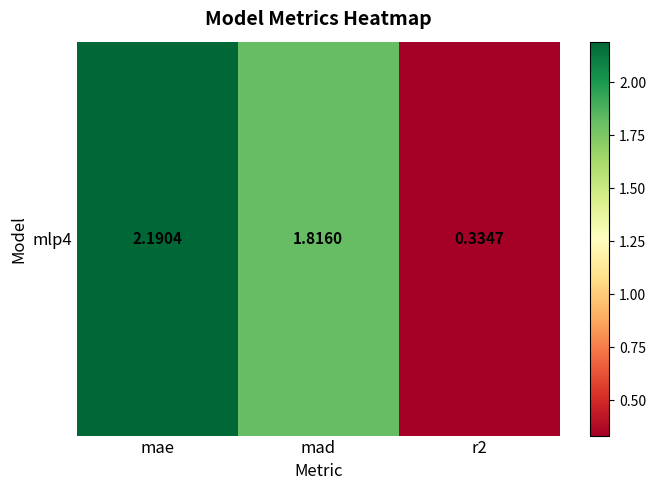

Reading left to right, extract all data points from this chart.

mae=2.2	mad=1.8	r2=0.3